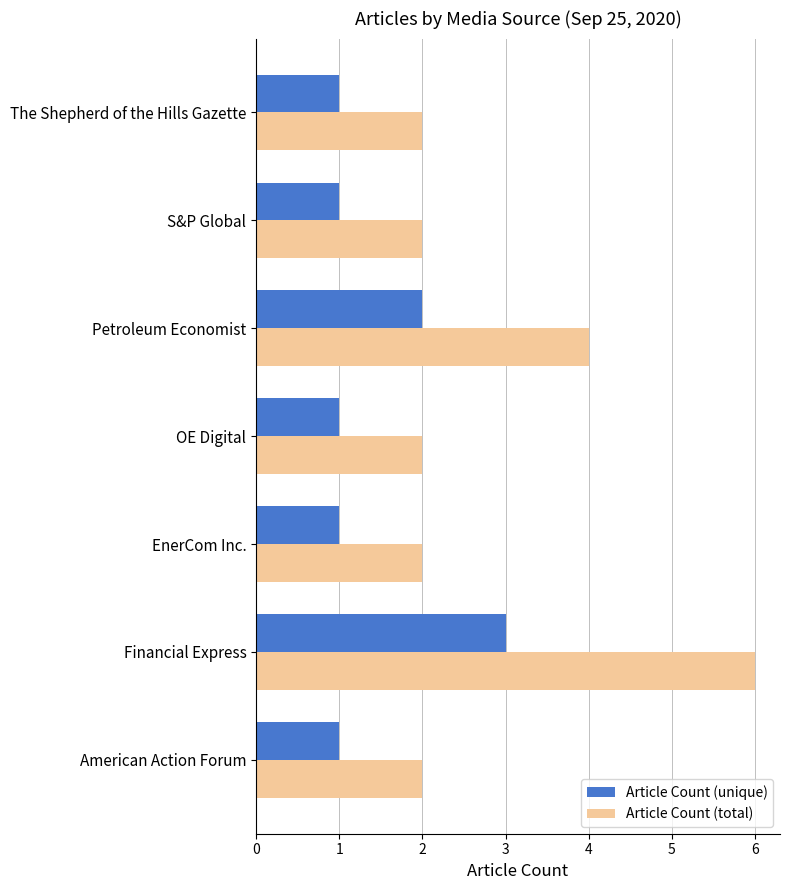

Read the Article Count (unique) value at Financial Express.

3